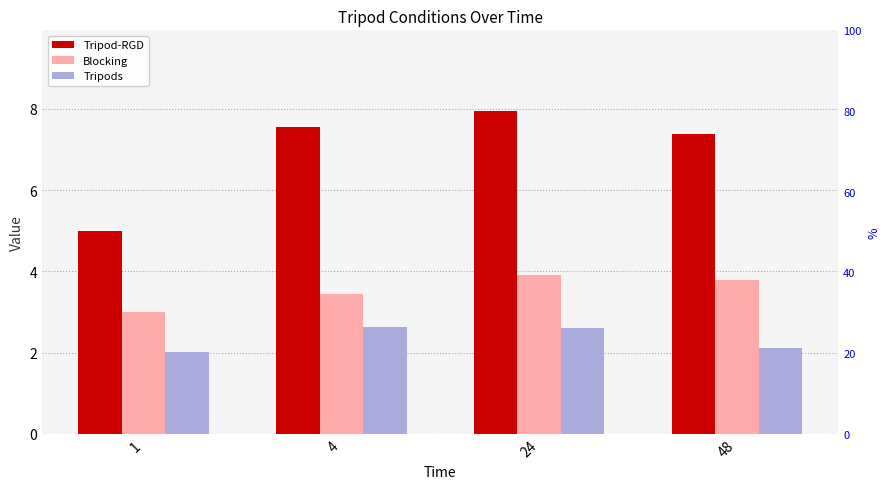

How many bars are there in total?

12